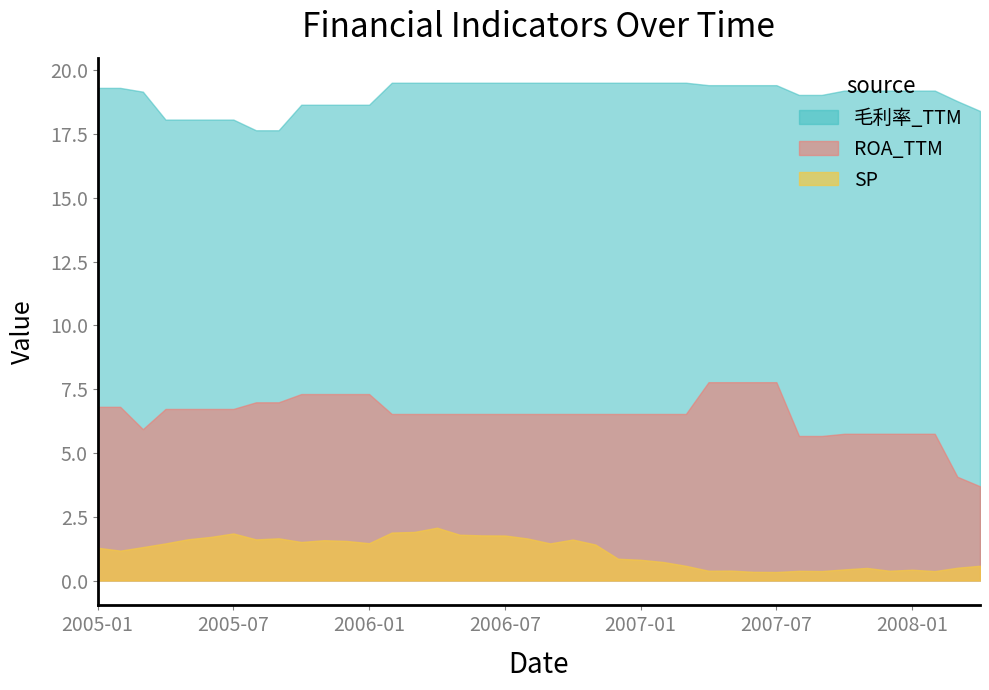

What is the lowest value of the 毛利率_TTM series?

17.6